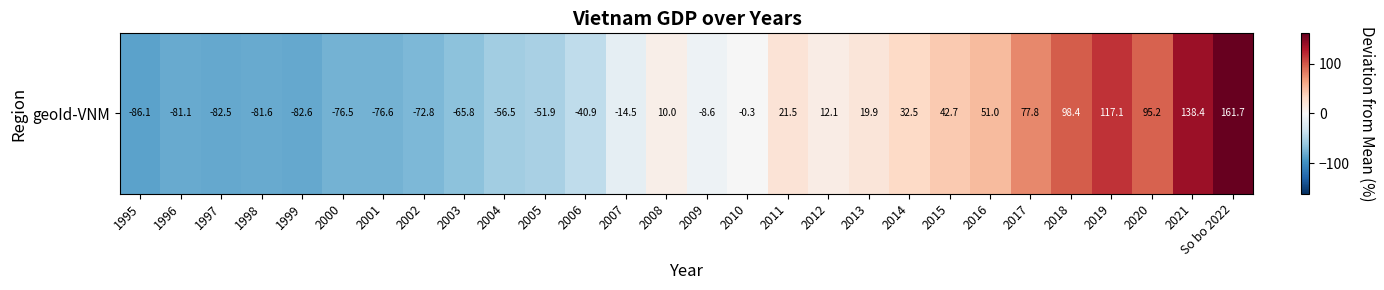

Reading left to right, what are all the values shown in this chart?

-86.1	-81.1	-82.5	-81.6	-82.6	-76.5	-76.6	-72.8	-65.8	-56.5	-51.9	-40.9	-14.5	10.0	-8.6	-0.3	21.5	12.1	19.9	32.5	42.7	51.0	77.8	98.4	117.1	95.2	138.4	161.7